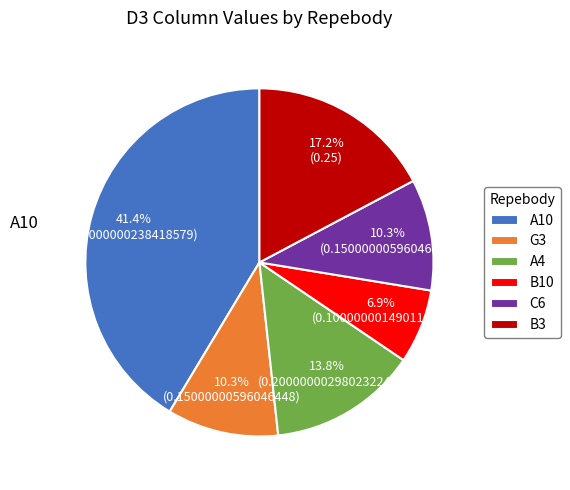

What percentage is the G3 slice, to the nearest percent?

10%